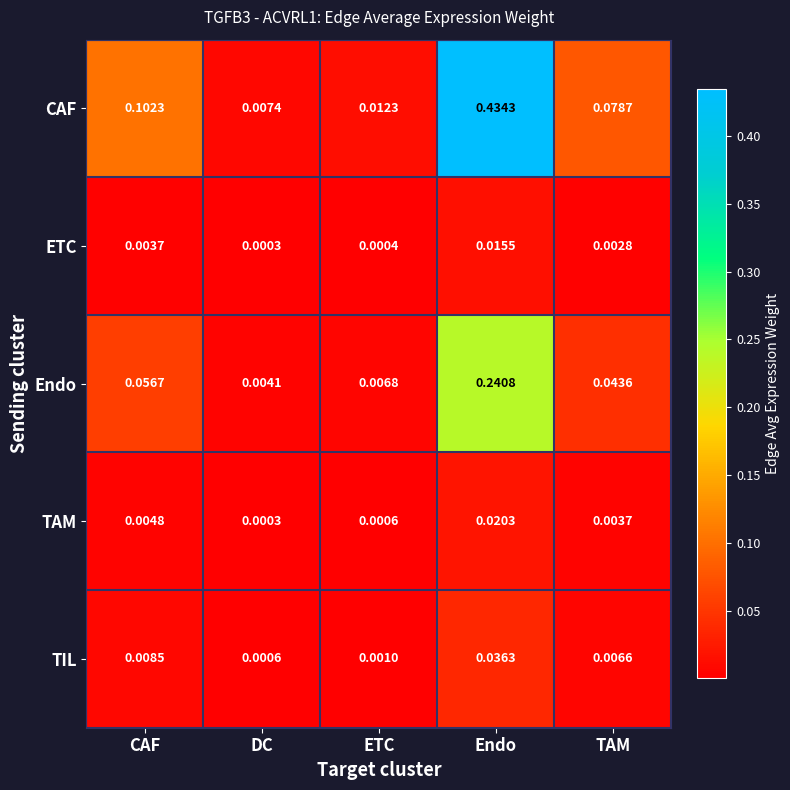

How many categories are shown in the chart?

5